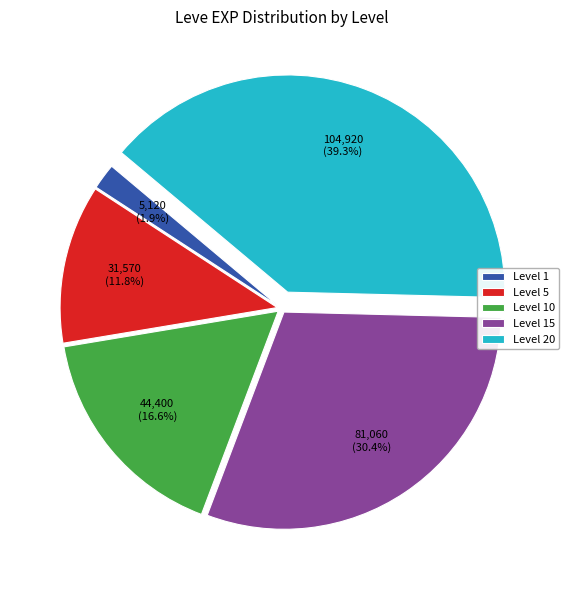

How much of the chart is everything except Level 15?

69.6%